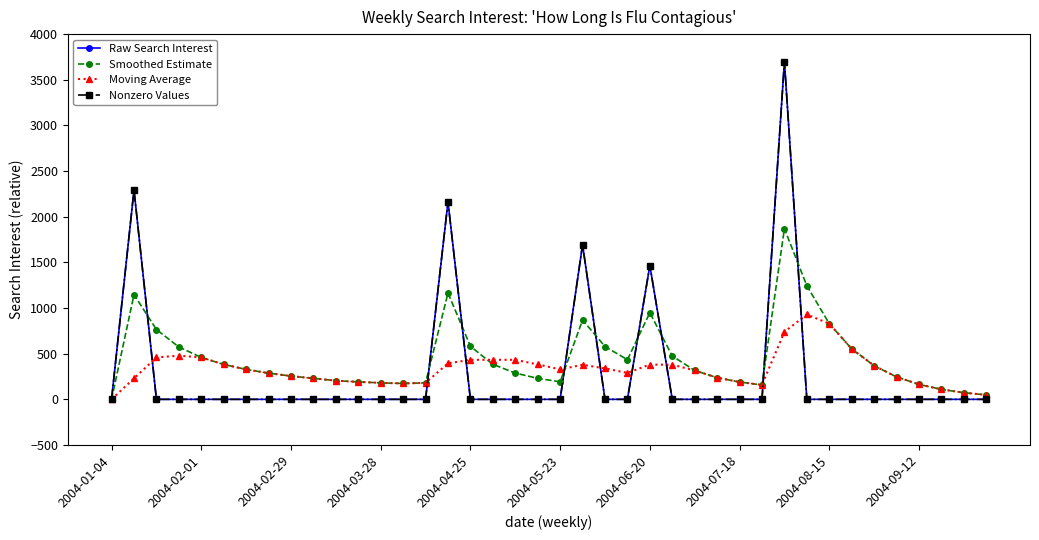

What is the greatest value displayed?

3699.2